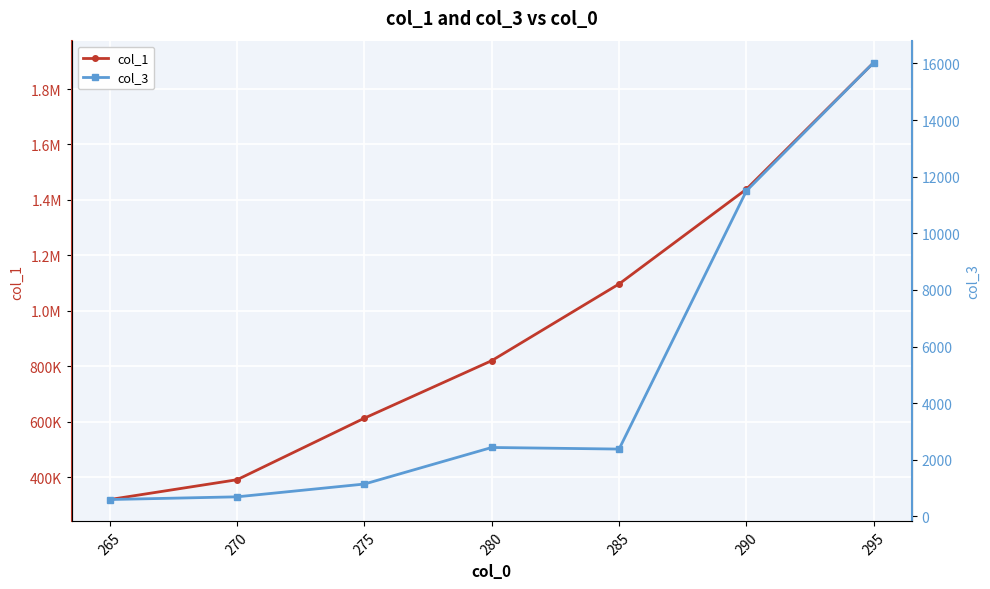

The col_1 series shows 249017.6 at 285. True or false?

False